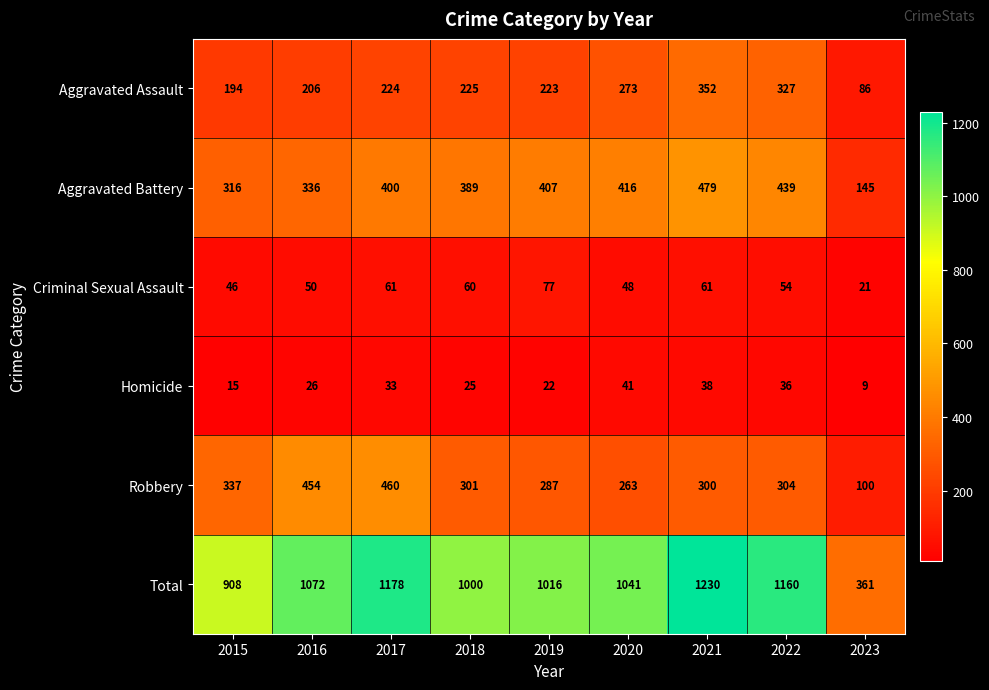

How many values in the Homicide series are below 26?

4